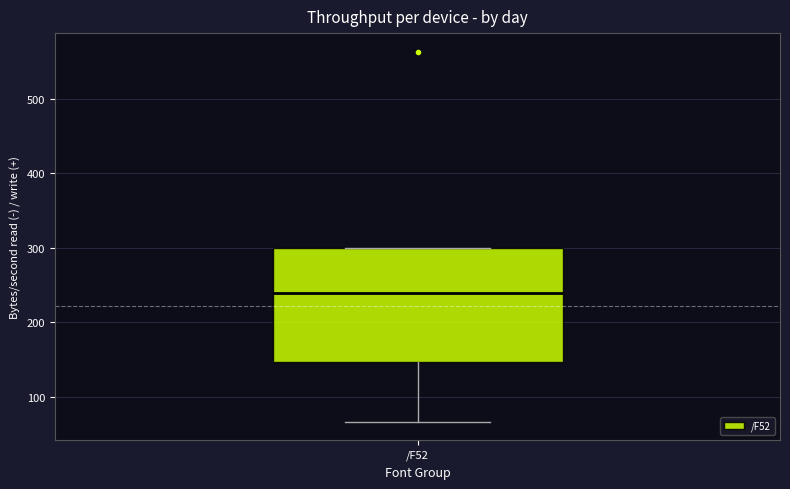

Where does the median line of the box for /F52 sit on the y-axis? The values are not printed on the chart, so give them approximately, as read against the axis.

240